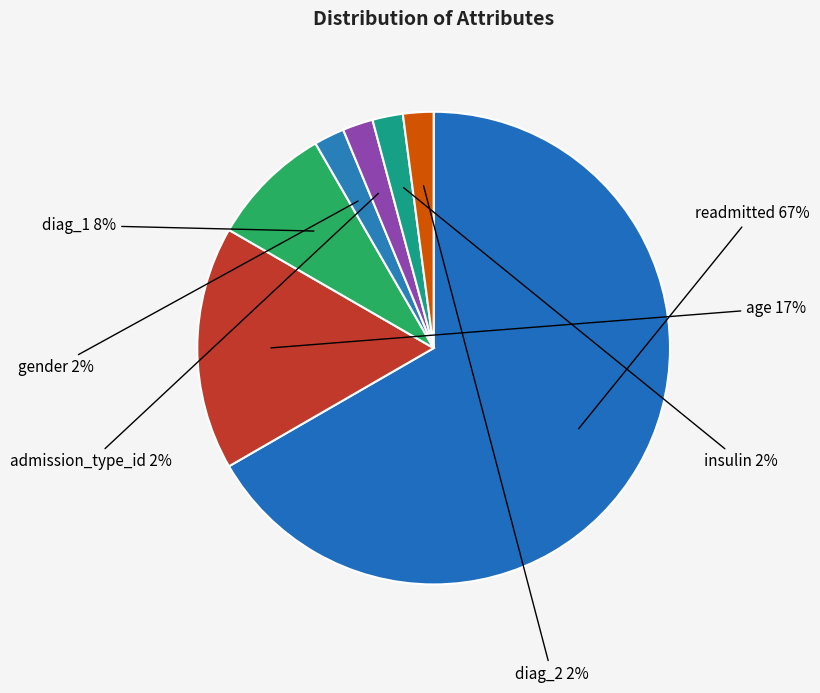

Count the number of slices in the pie.

7